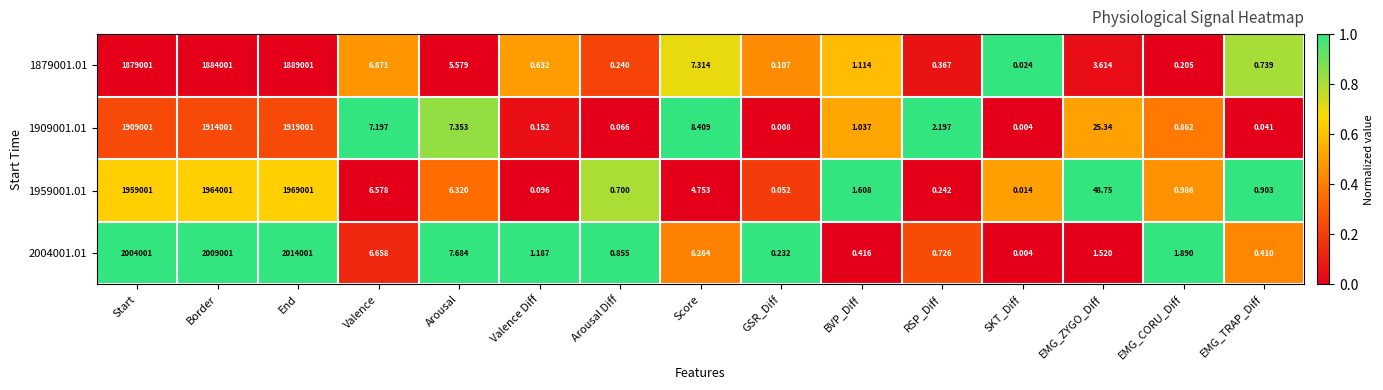

Is the value of 1959001.01 at RSP_Diff greater than the value of 1909001.01 at RSP_Diff?

No